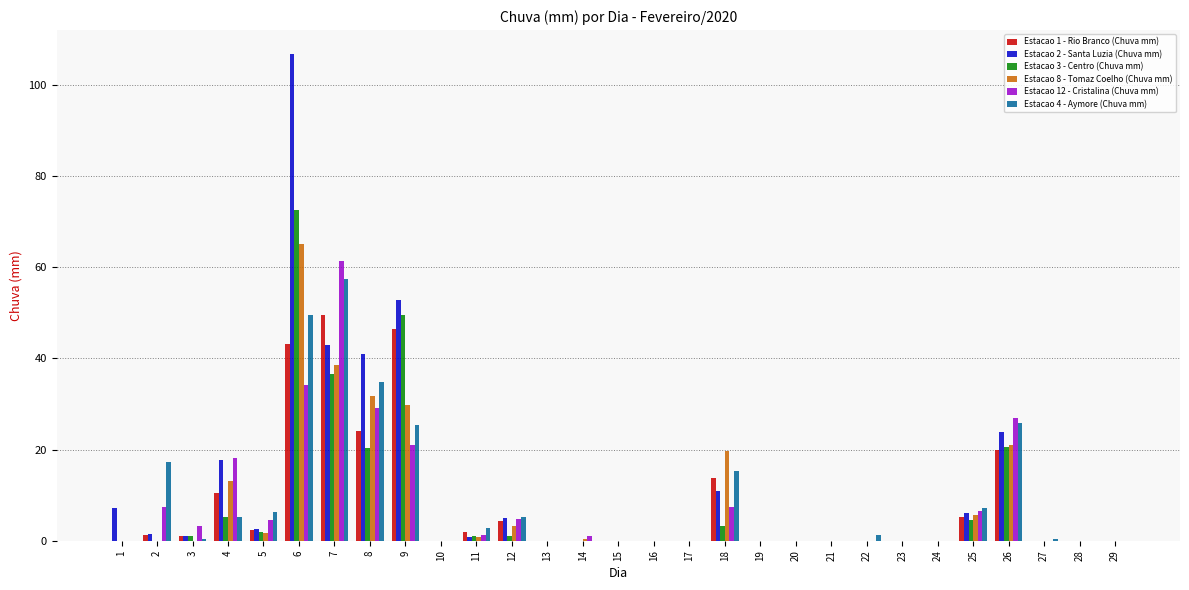

How many groups of bars are there?

29